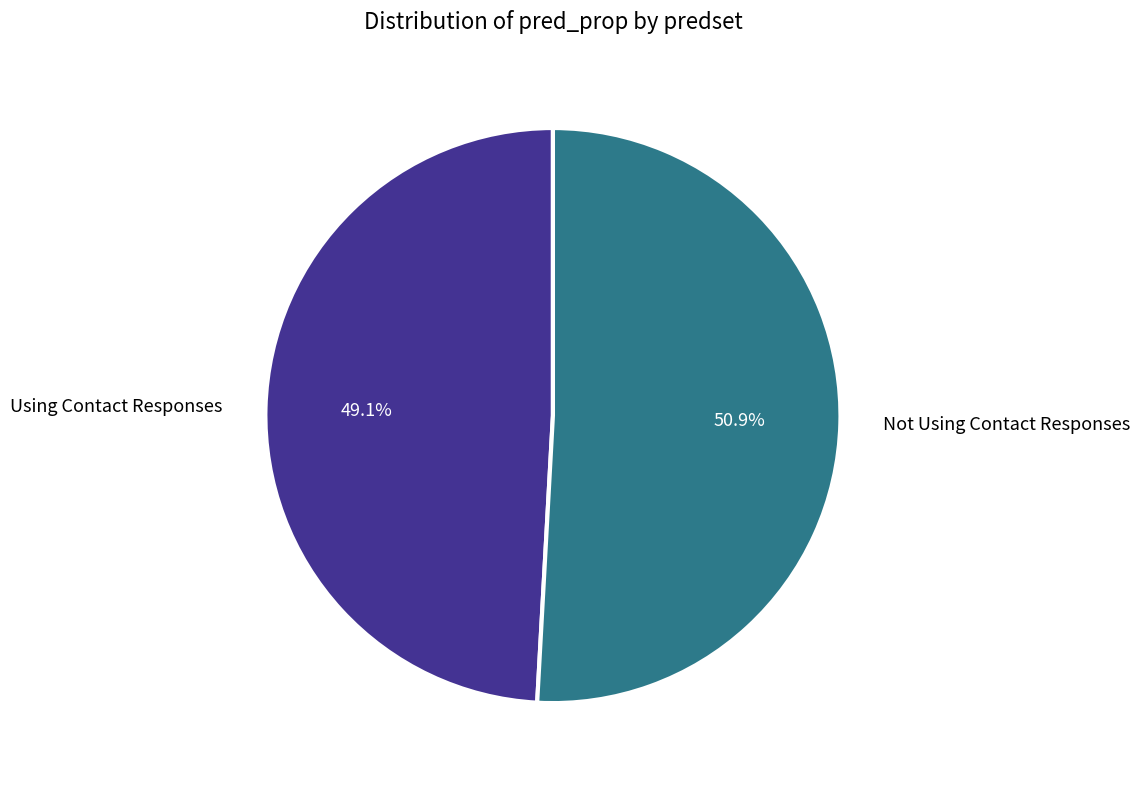

Is it true that Not Using Contact Responses is 41% of the pie?

False